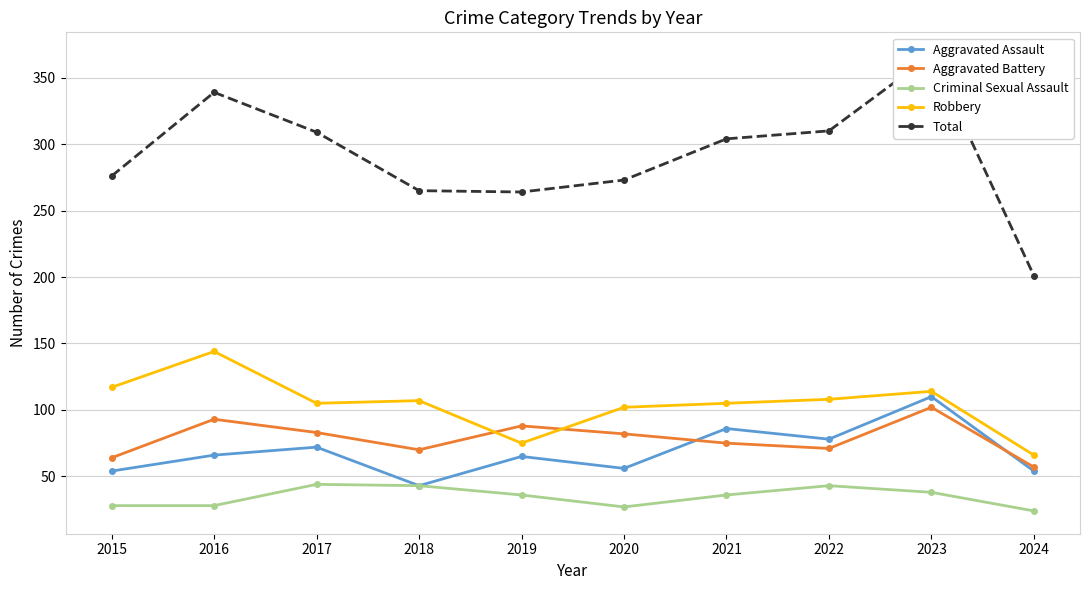

At which label is Aggravated Assault closest to 76?

2022